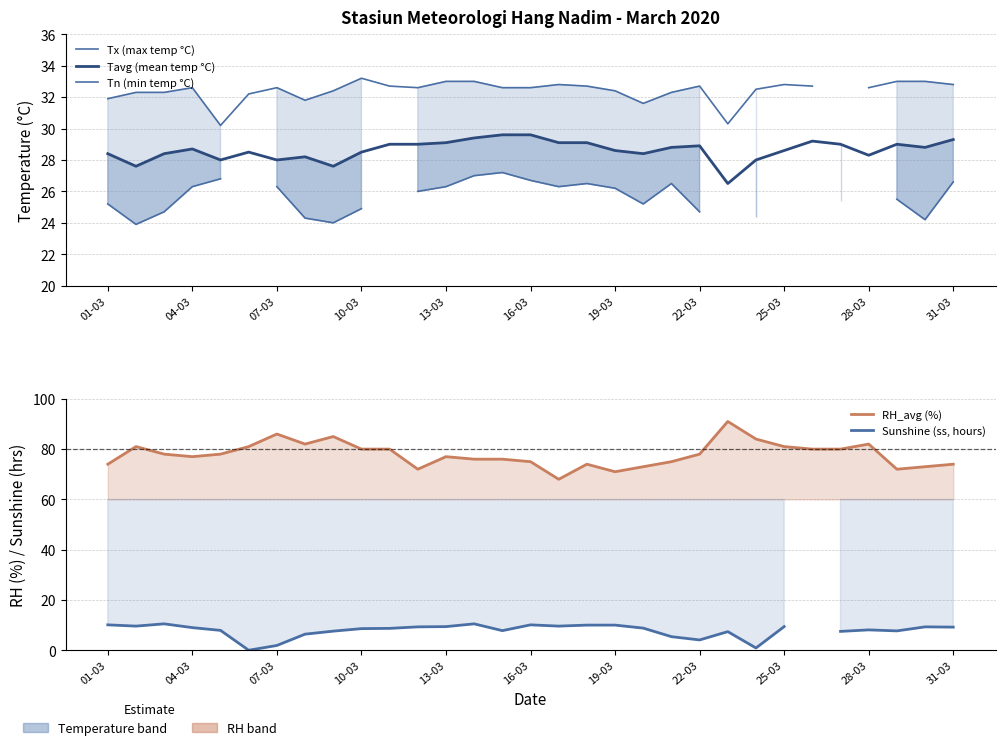

What are all the series names shown in the legend?

Tx (max temp °C), Tavg (mean temp °C), Tn (min temp °C), RH_avg (%), Sunshine (ss, hours)